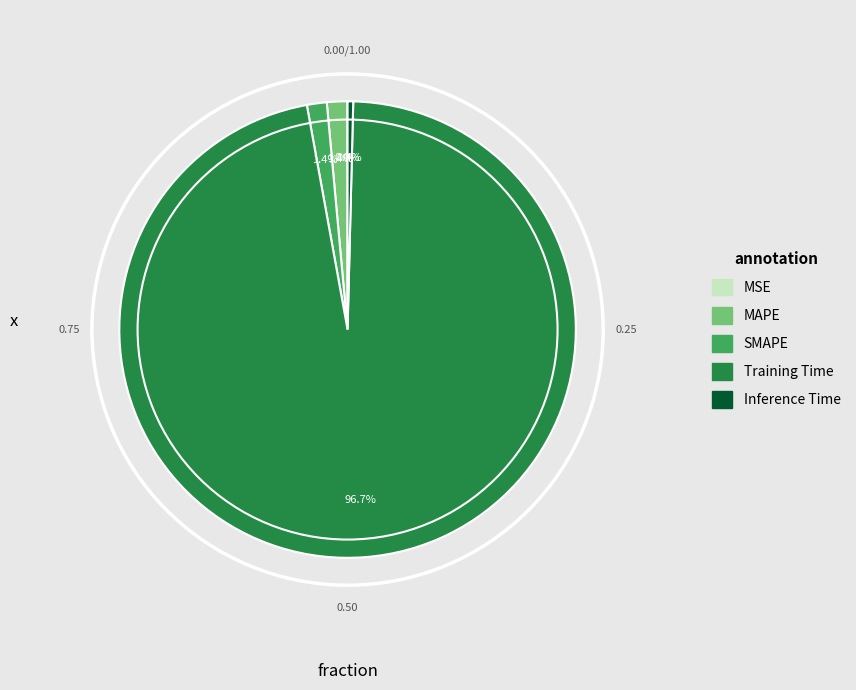

To the nearest percent, what is the difference between the largest and smallest slice percentages?

97%